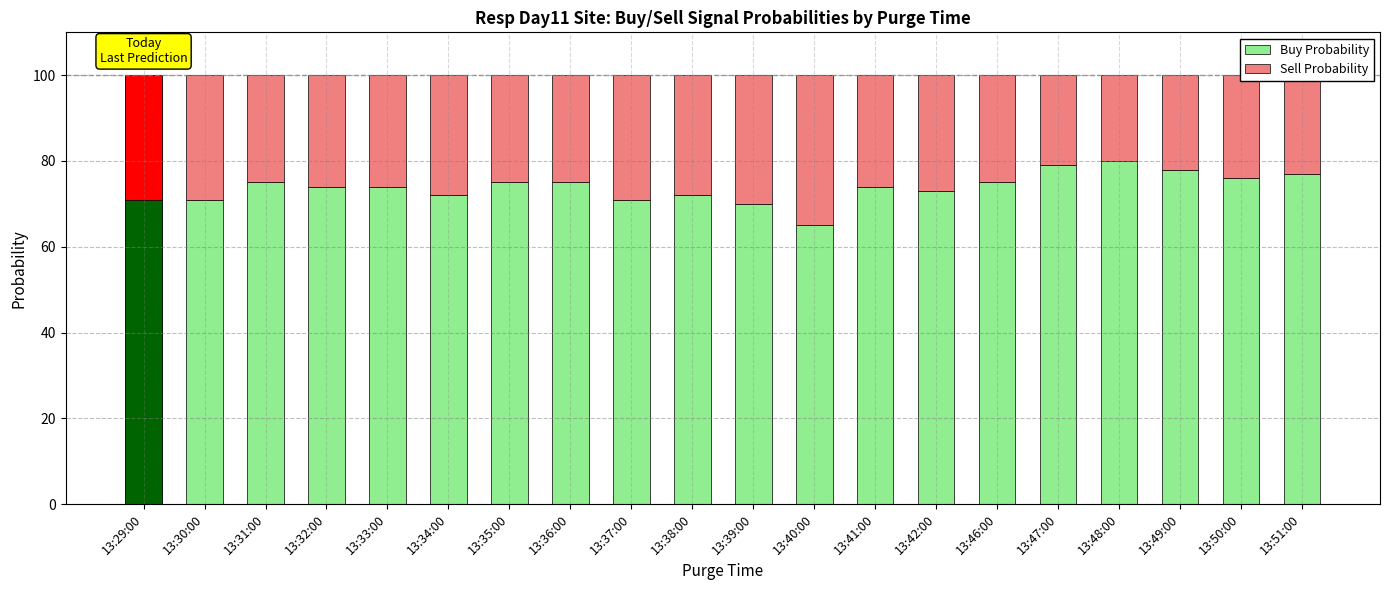

At which label does Buy Probability reach its peak?

13:48:00